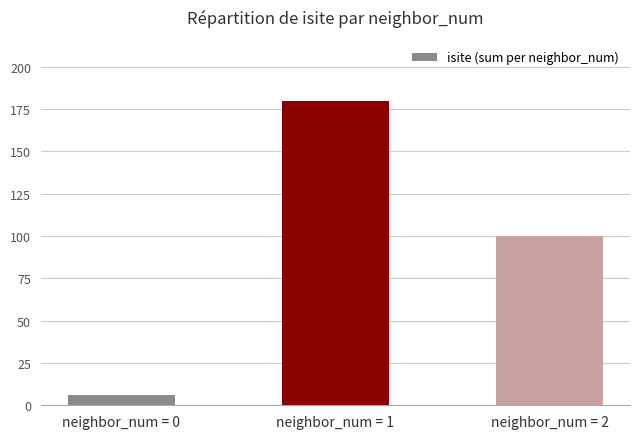

Is it true that the value at neighbor_num = 1 is 87?

False